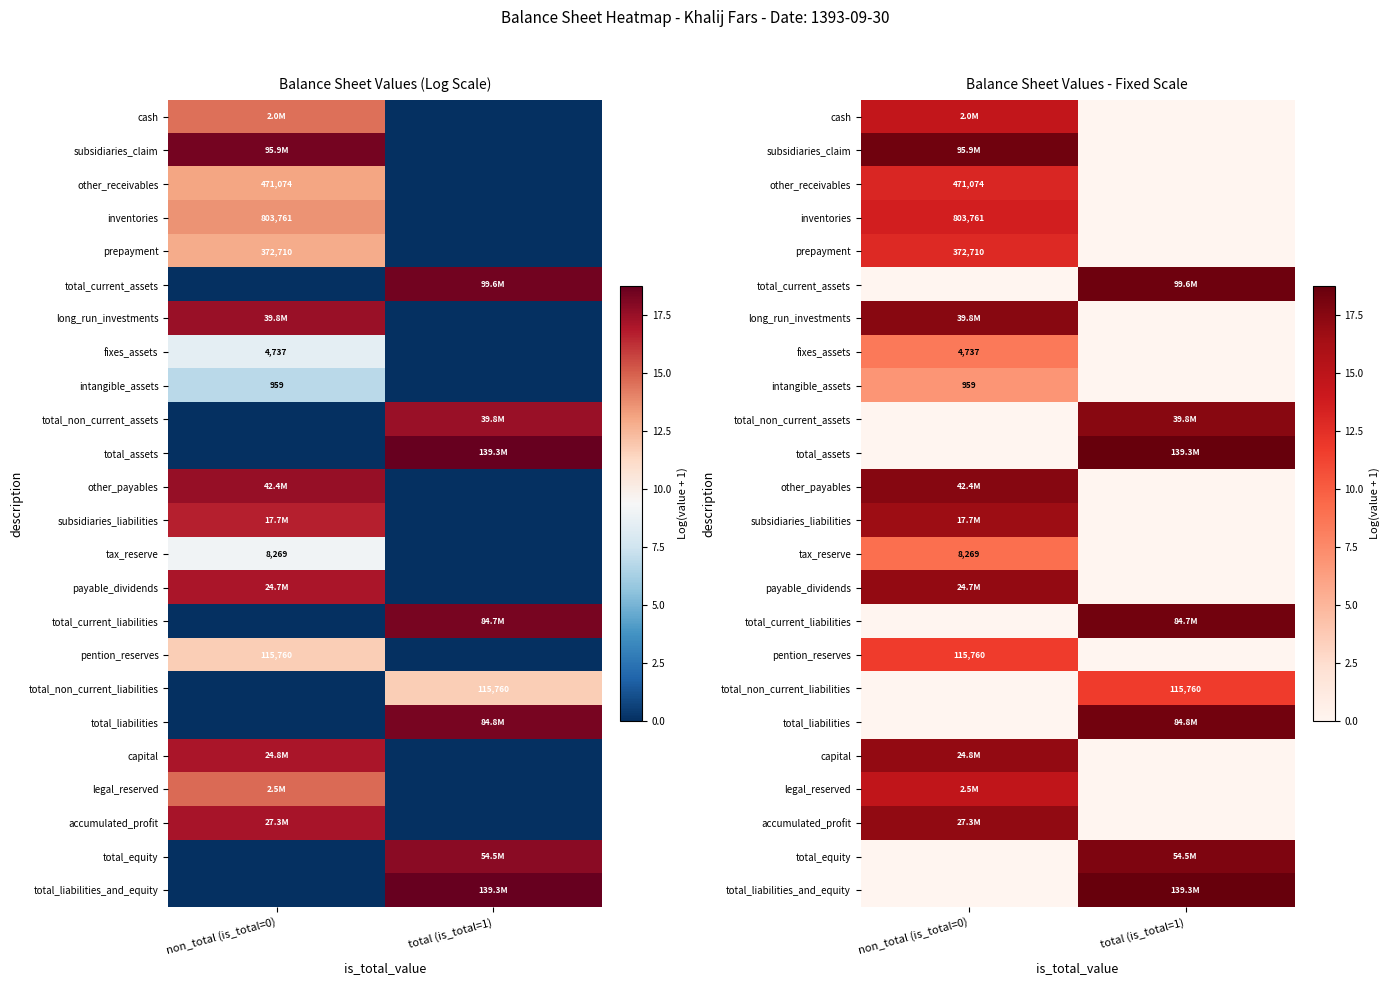

The total_liabilities series shows 18.3 at total (is_total=1). True or false?

True